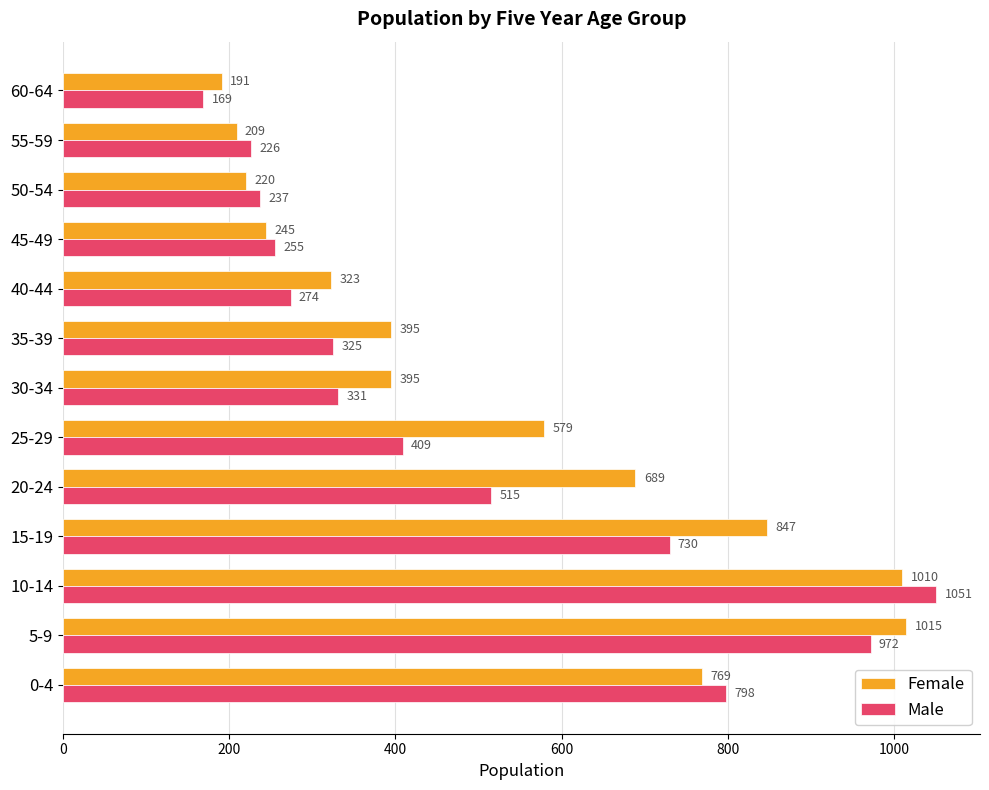

Which series has the largest total across all categories?

Female